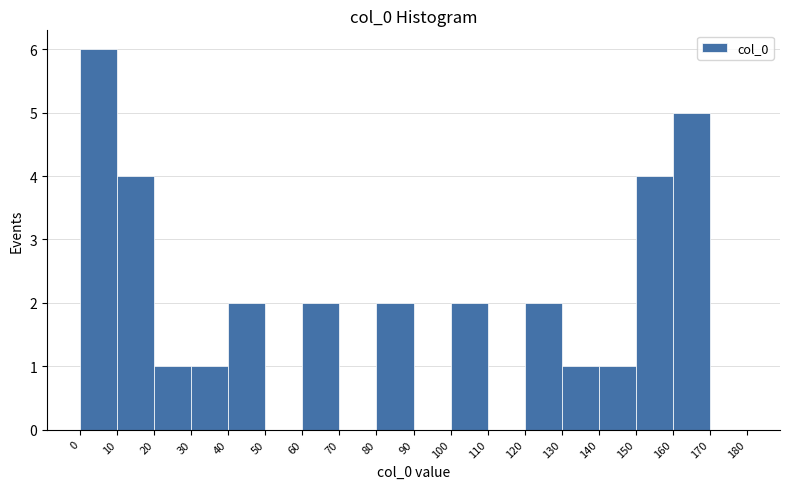

Reading left to right, transcribe this chart: for each bar, give the range it covers on the x-axis and its height. The values are not printed on the chart, so give them approximately, as read against the axis.

0 to 10: 6
10 to 20: 4
20 to 30: 1
30 to 40: 1
40 to 50: 2
50 to 60: 0
60 to 70: 2
70 to 80: 0
80 to 90: 2
90 to 100: 0
100 to 110: 2
110 to 120: 0
120 to 130: 2
130 to 140: 1
140 to 150: 1
150 to 160: 4
160 to 170: 5
170 to 180: 0